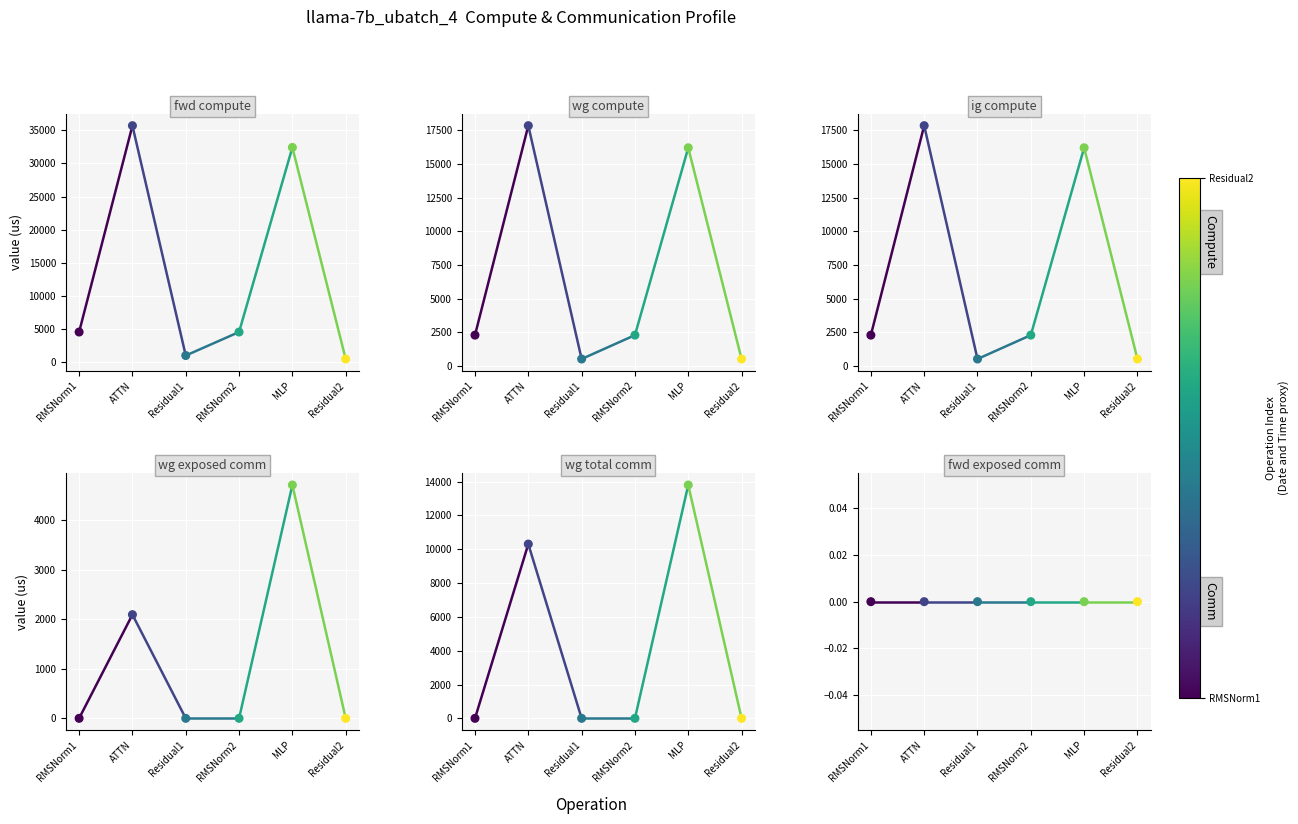

At which category is the sum across all series the highest?

ATTN